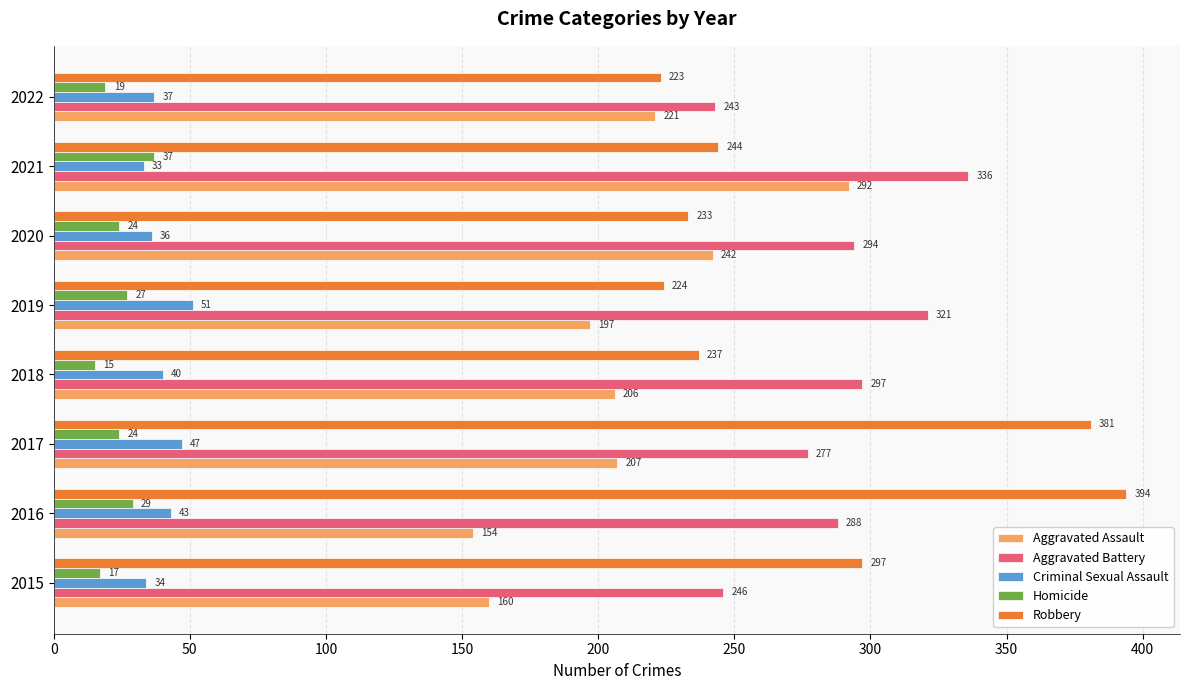

What is the average value of the Aggravated Battery series?

288